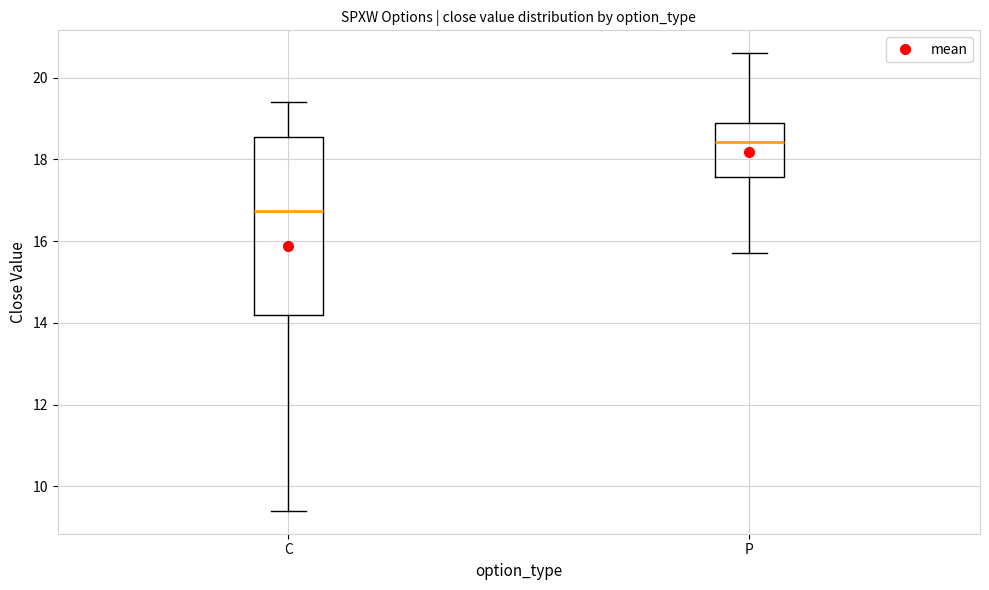

Where does the lower whisker of the box for C end on the y-axis? The values are not printed on the chart, so give them approximately, as read against the axis.

9.4